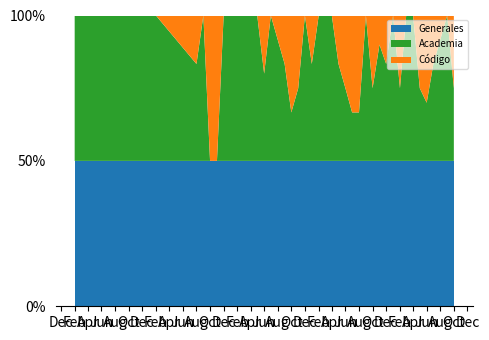

Reading right to left, what are all the values shown in this chart?

Generales: 2023-10-01=6	2023-09-01=3	2023-08-01=6	2023-07-01=6	2023-06-01=5	2023-05-01=2	2023-04-01=3	2023-03-01=4	2023-02-01=4	2023-01-01=3	2022-12-01=3	2022-11-01=5	2022-10-01=4	2022-09-01=1	2022-08-01=3	2022-07-01=3	2022-06-01=2	2022-05-01=3	2022-04-01=3	2022-03-01=3	2022-02-01=3	2022-01-01=3	2021-12-01=4	2021-11-01=2	2021-10-01=3	2021-09-01=3	2021-07-01=1	2021-06-01=5	2021-05-01=1	2021-04-01=1	2021-02-01=1	2020-12-01=4	2020-11-01=1	2020-10-01=1	2020-09-01=2	2020-08-01=3	2020-02-01=1	2020-01-01=1	2019-11-01=1	2019-02-01=1
Academia: 2023-10-01=3	2023-09-01=3	2023-08-01=5	2023-07-01=4	2023-06-01=2	2023-05-01=1	2023-04-01=3	2023-03-01=4	2023-02-01=2	2023-01-01=3	2022-12-01=2	2022-11-01=4	2022-10-01=2	2022-09-01=1	2022-08-01=1	2022-07-01=1	2022-06-01=1	2022-05-01=2	2022-04-01=3	2022-03-01=3	2022-02-01=3	2022-01-01=2	2021-12-01=4	2021-11-01=1	2021-10-01=1	2021-09-01=2	2021-07-01=1	2021-06-01=3	2021-05-01=1	2021-04-01=1	2021-02-01=1	2020-12-01=4	2020-11-01=0	2020-10-01=0	2020-09-01=2	2020-08-01=2	2020-02-01=1	2020-01-01=1	2019-11-01=1	2019-02-01=1
Codigo: 2023-10-01=3	2023-09-01=0	2023-08-01=1	2023-07-01=2	2023-06-01=3	2023-05-01=1	2023-04-01=0	2023-03-01=0	2023-02-01=2	2023-01-01=0	2022-12-01=1	2022-11-01=1	2022-10-01=2	2022-09-01=0	2022-08-01=2	2022-07-01=2	2022-06-01=1	2022-05-01=1	2022-04-01=0	2022-03-01=0	2022-02-01=0	2022-01-01=1	2021-12-01=0	2021-11-01=1	2021-10-01=2	2021-09-01=1	2021-07-01=0	2021-06-01=2	2021-05-01=0	2021-04-01=0	2021-02-01=0	2020-12-01=0	2020-11-01=1	2020-10-01=1	2020-09-01=0	2020-08-01=1	2020-02-01=0	2020-01-01=0	2019-11-01=0	2019-02-01=0